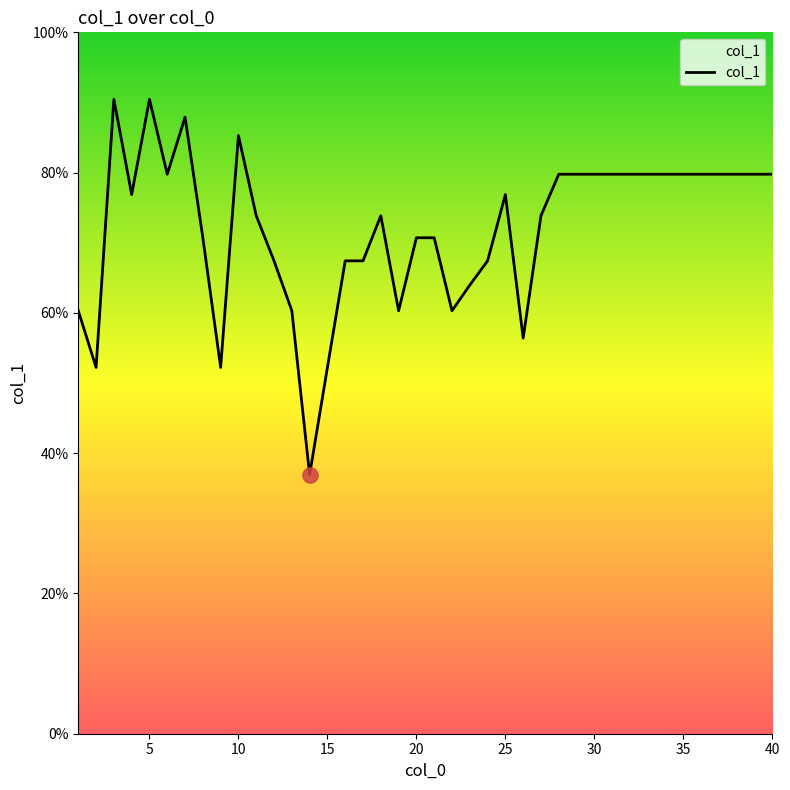

What is the minimum value shown in the chart?

36.9